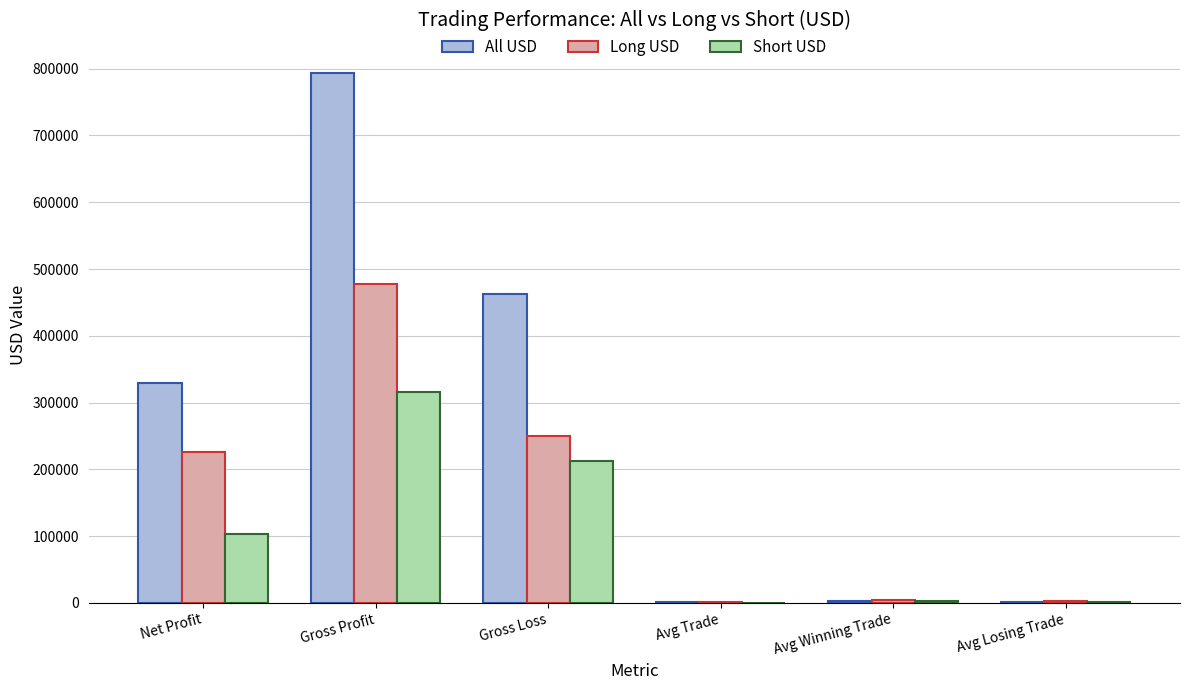

Which series has the largest total across all categories?

All USD